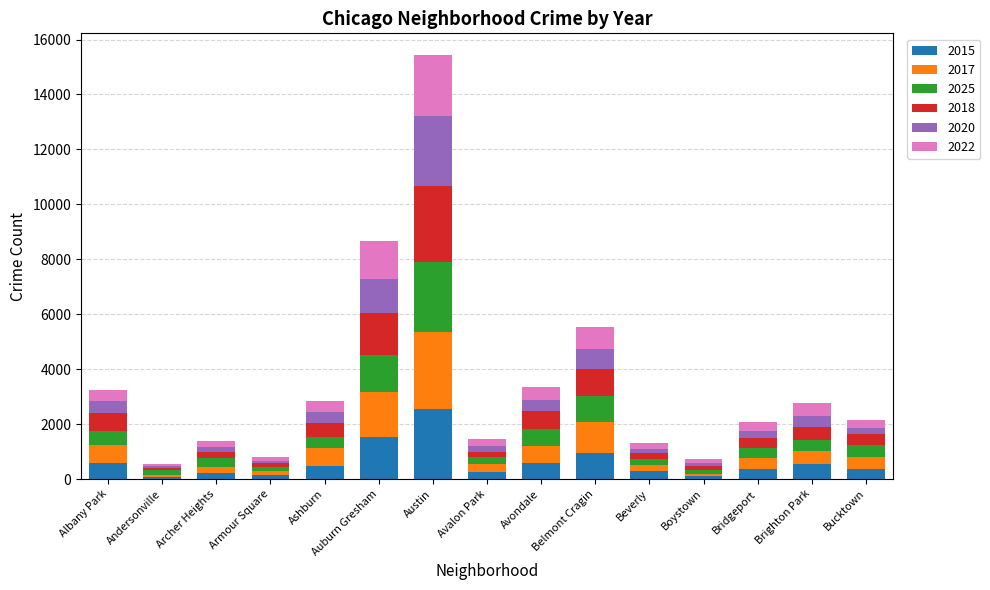

The 2015 series shows 374 at Bucktown. True or false?

True